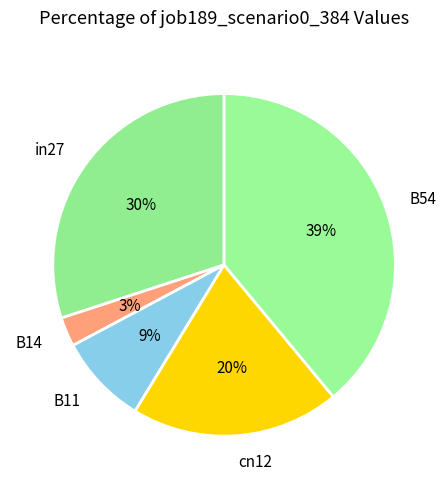

Is there a majority slice in this chart?

No